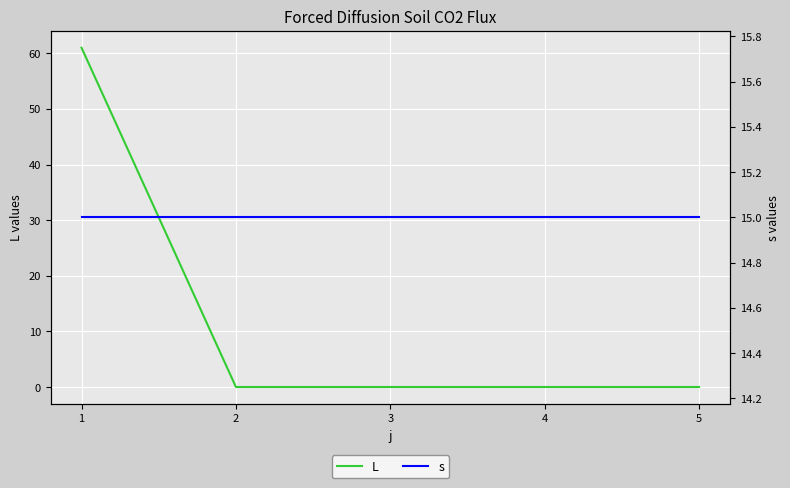

Is the value of s at 5 greater than the value of L at 1?

No